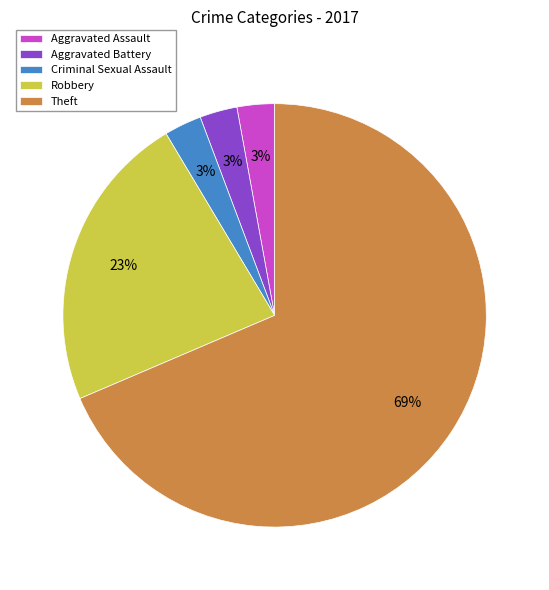

Which slice is the largest?

Theft